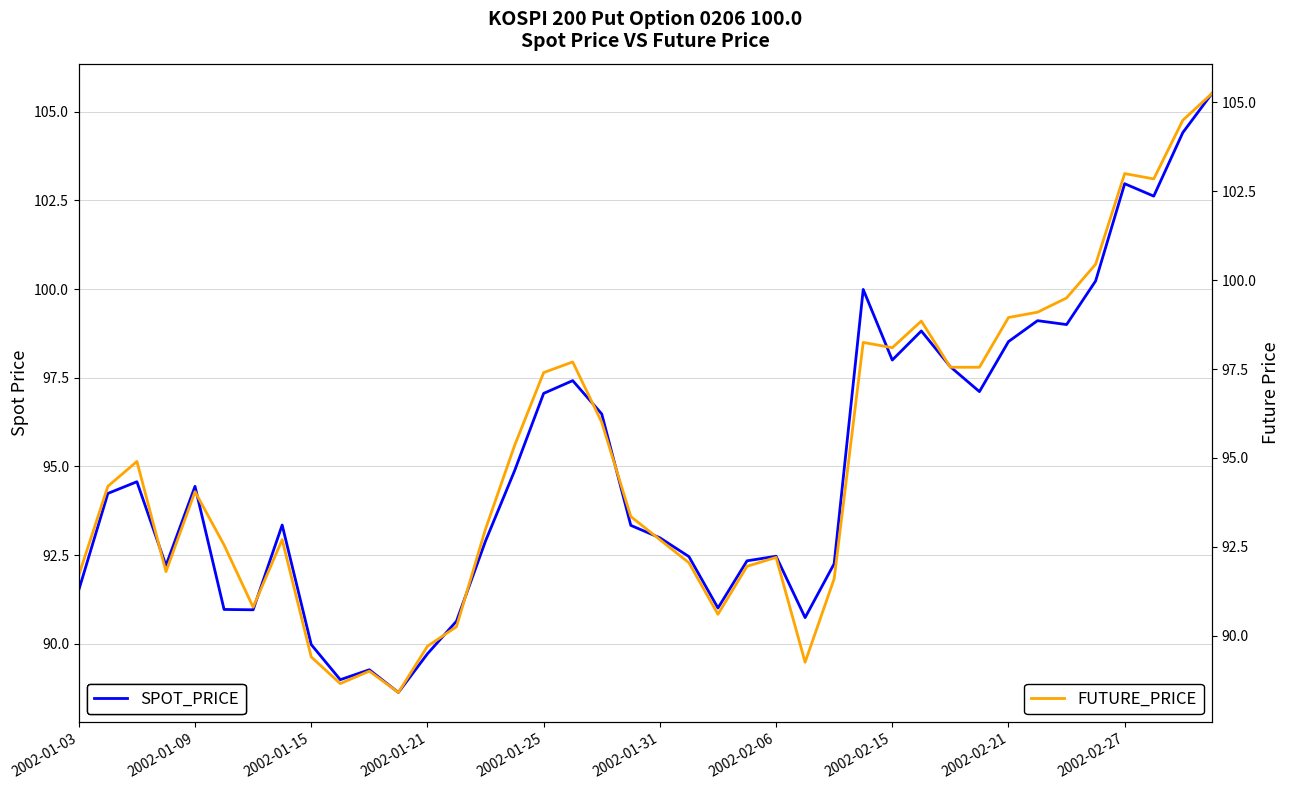

What are all the series names shown in the legend?

SPOT_PRICE, FUTURE_PRICE